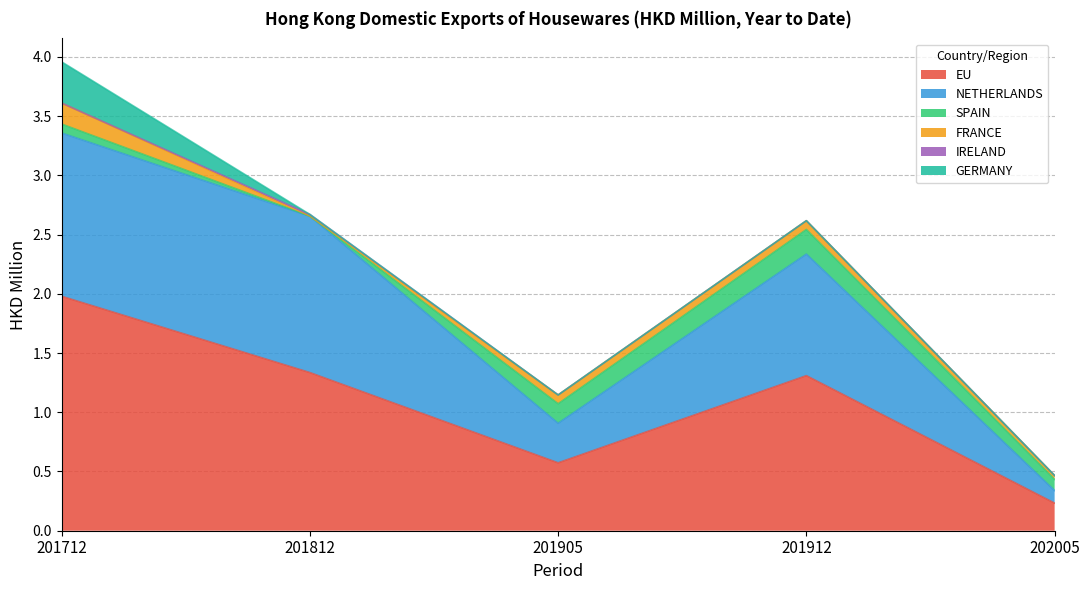

What is the total value across all series at 201812?

2.7